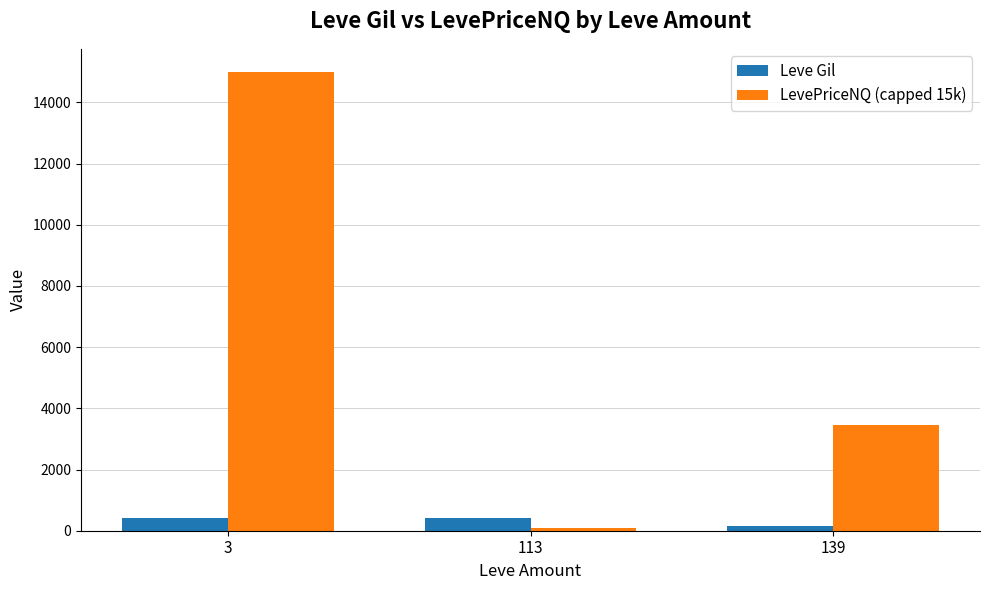

List the series in order of their peak value, lowest first.

Leve Gil, LevePriceNQ (capped 15k)